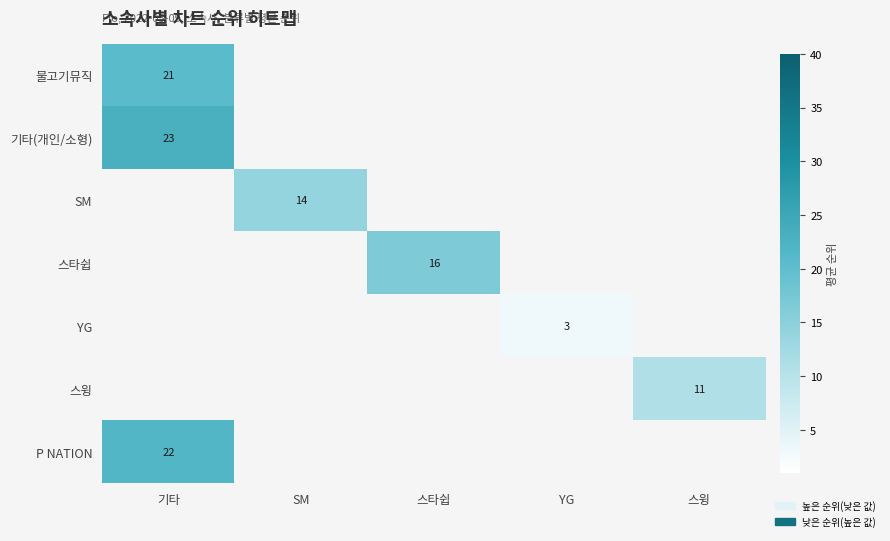

True or false: 스타쉽 has a value of 28.4 at 스타쉽.

False